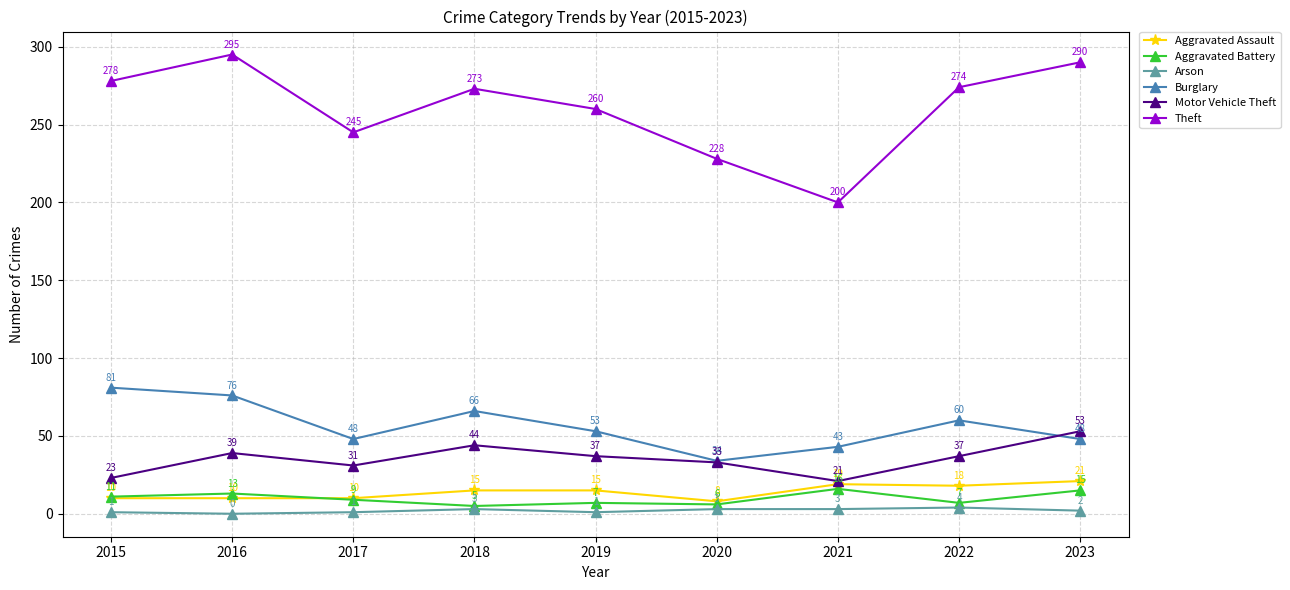

The Aggravated Assault series shows 10 at 2016. True or false?

True